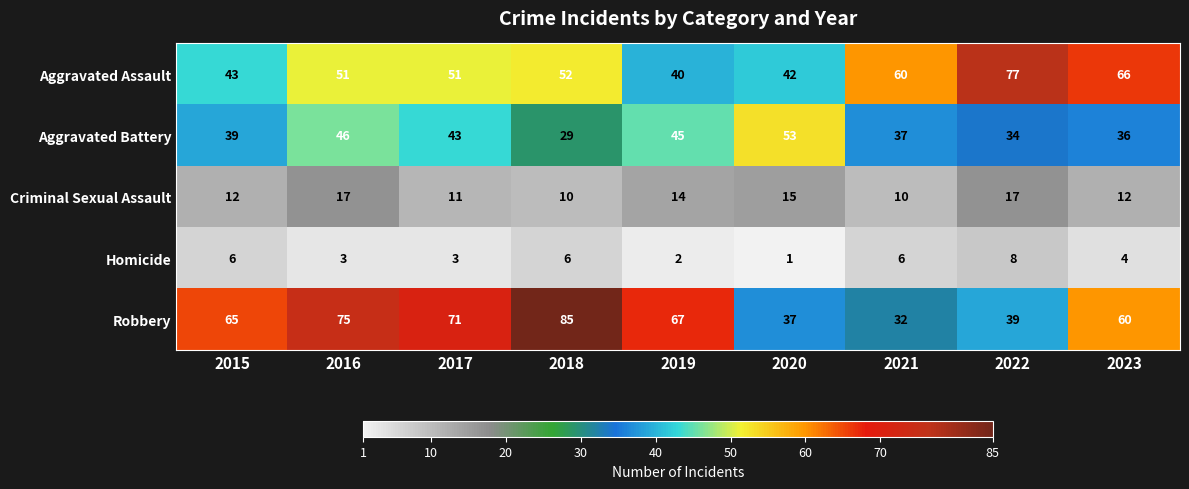

At which category is the sum across all series the highest?

2016